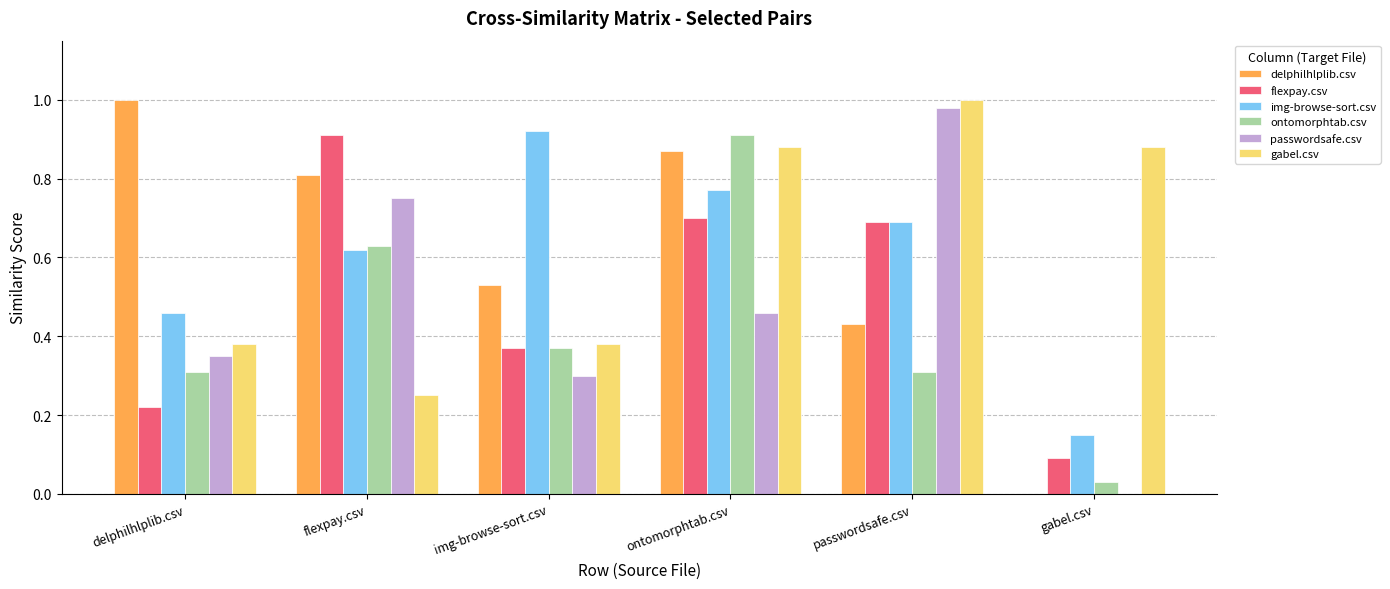

What is the sum of the flexpay.csv values at delphilhlplib.csv and flexpay.csv?

1.1